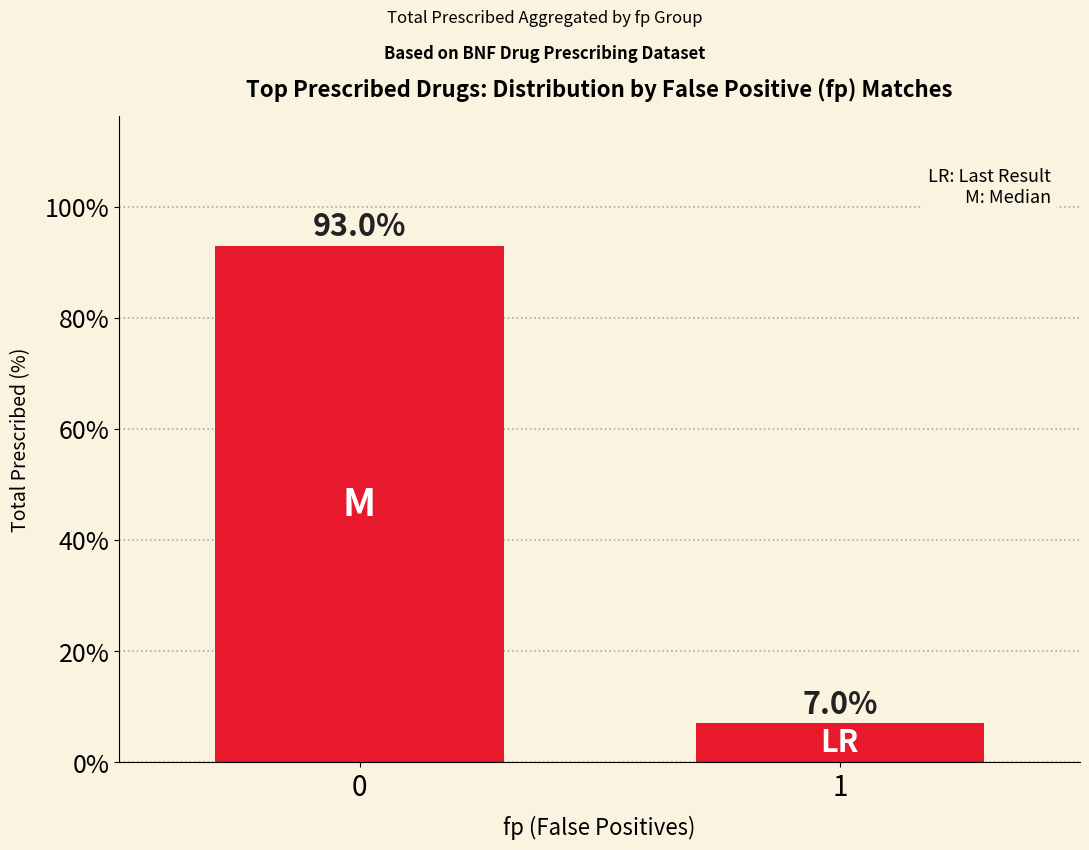

Rank the categories by value from lowest to highest.

1, 0